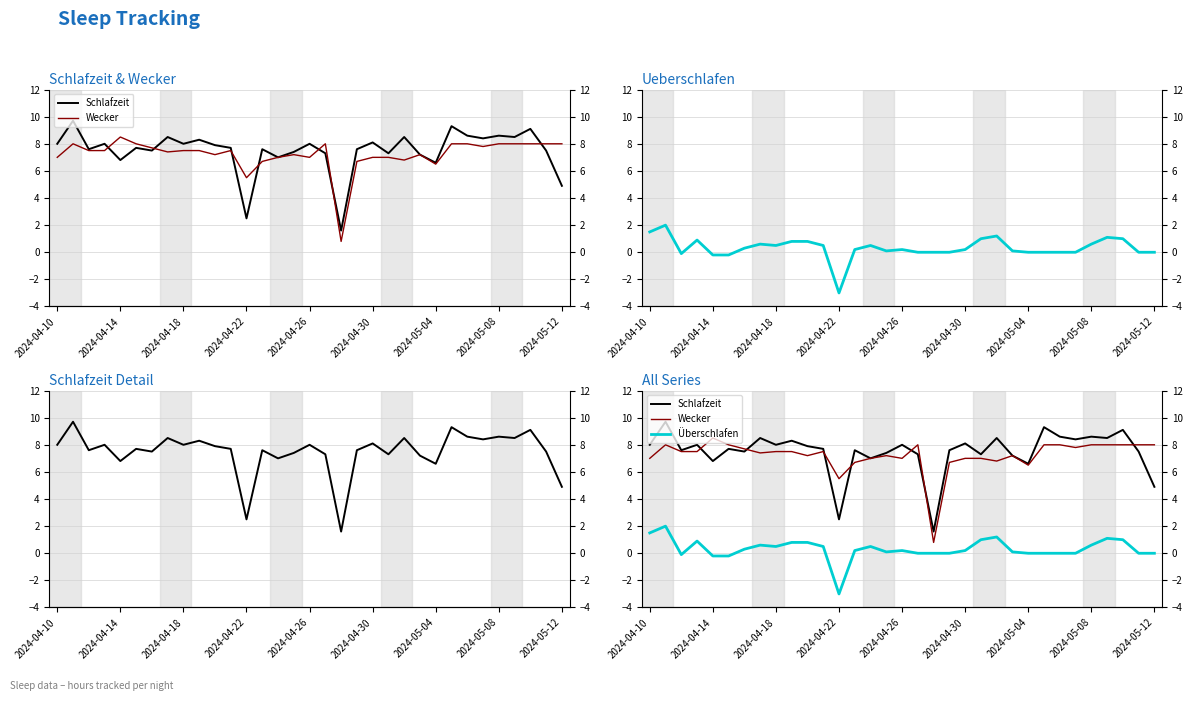

The value of Überschlafen at 2024-05-08 is 0.9. True or false?

False